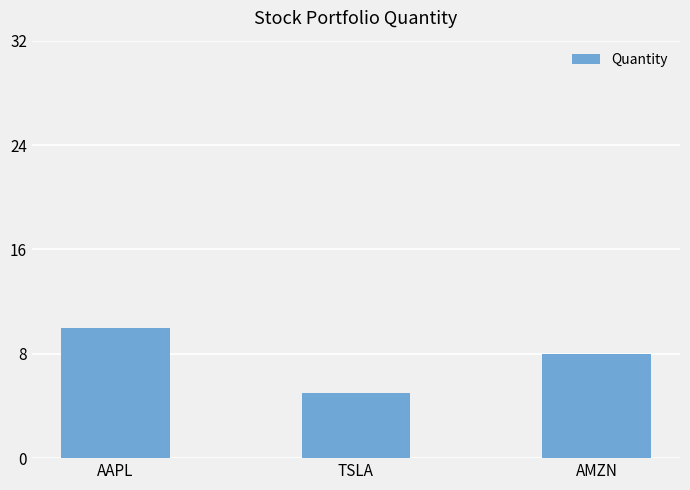

What is the average value?

8